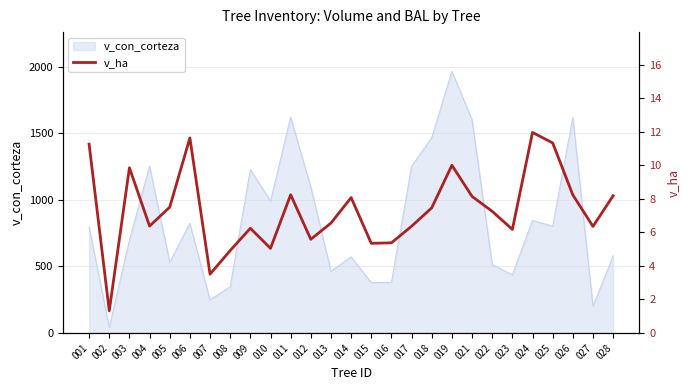

How many data points does each series have?

27